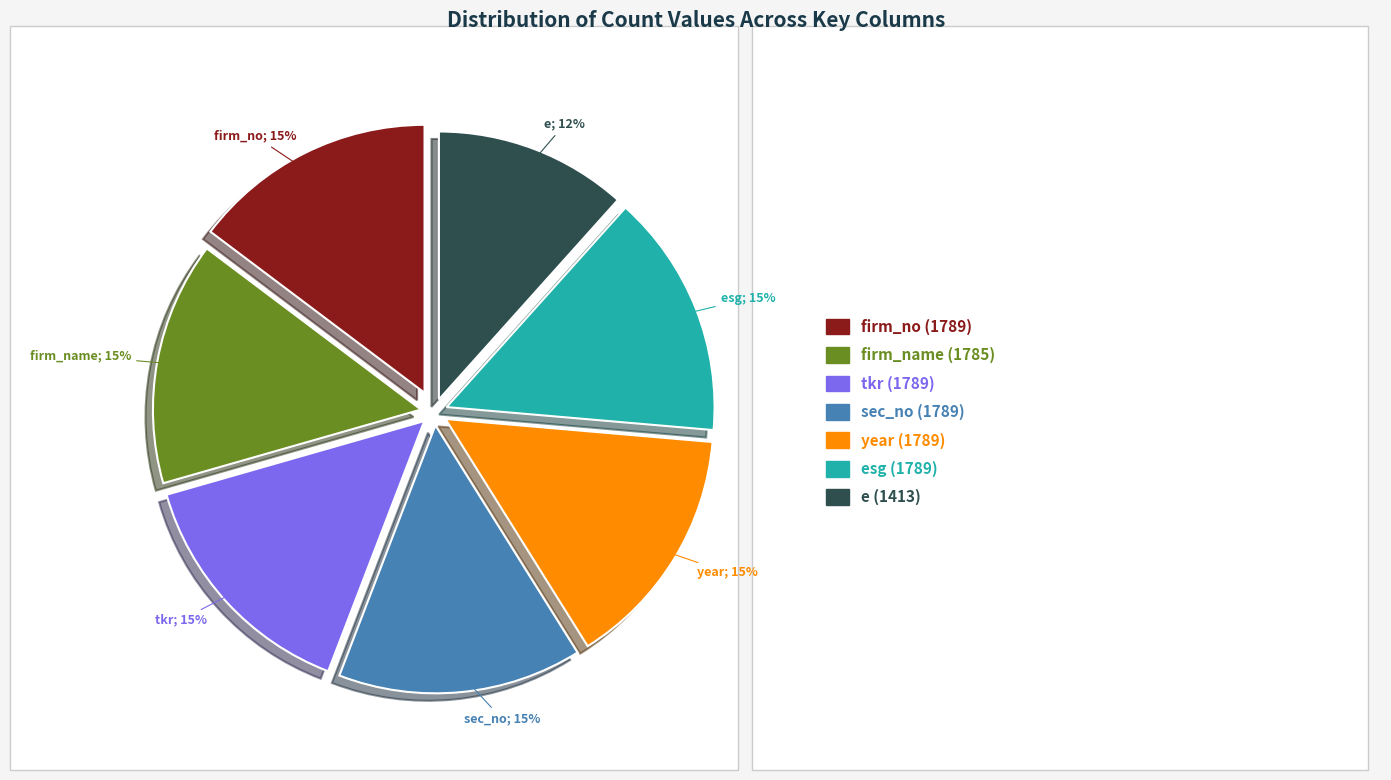

Does any single category account for the majority?

No